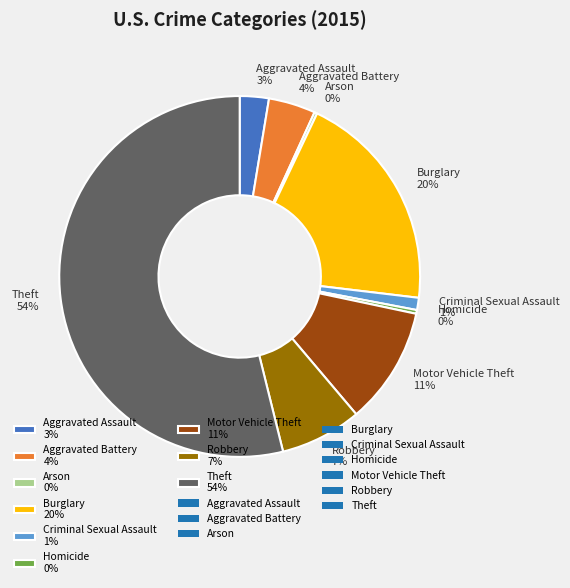

Is Aggravated Battery the majority of the pie?

No